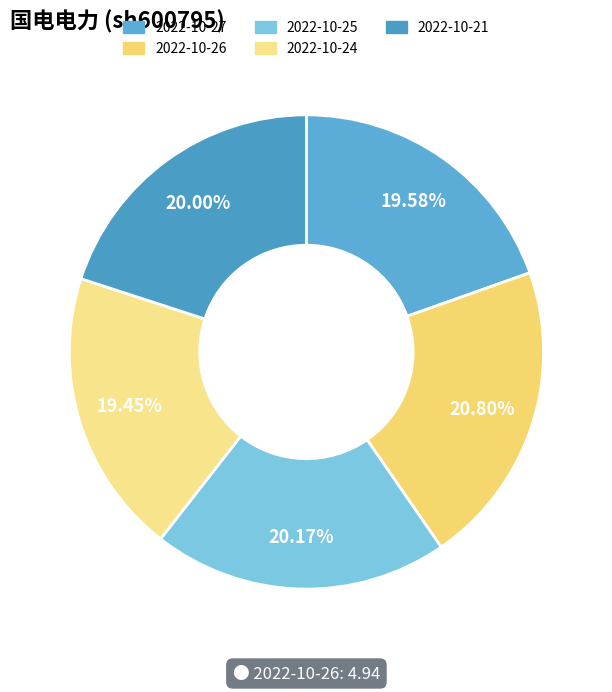

Rank the categories by value from lowest to highest.

2022-10-24, 2022-10-27, 2022-10-21, 2022-10-25, 2022-10-26